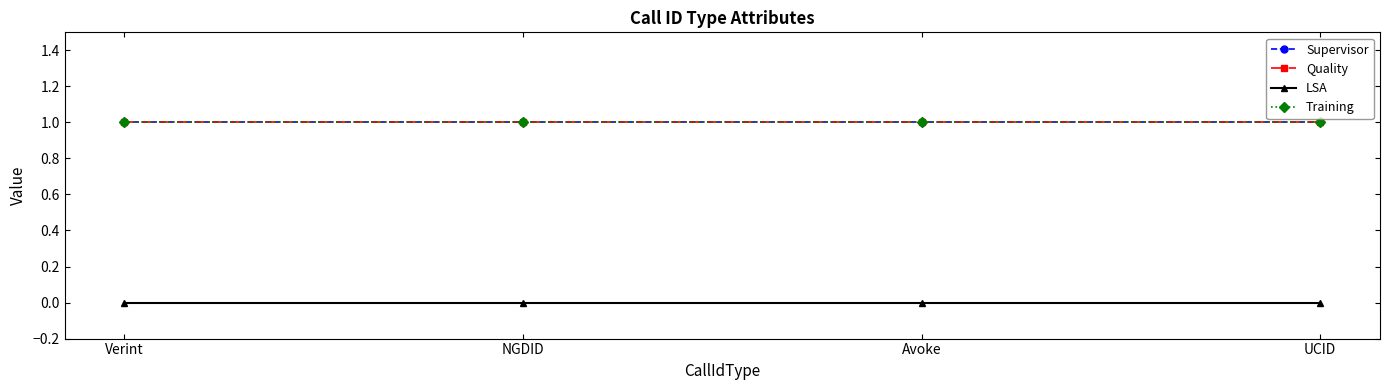

What is the label of the 1st point from the left?

Verint